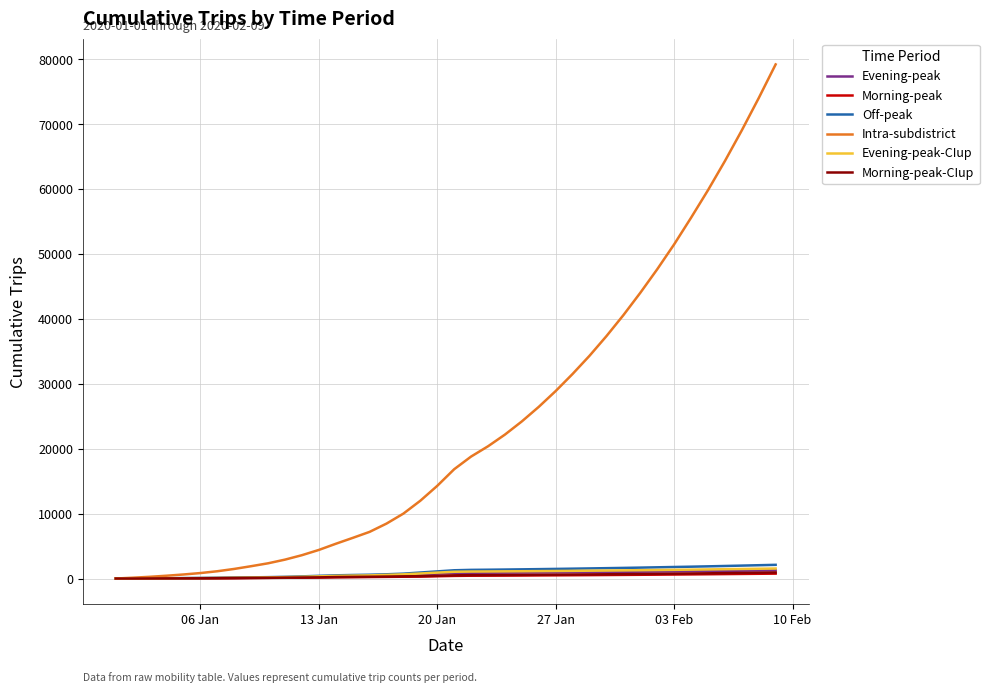

Which series has the largest range (max minus min)?

Intra-subdistrict